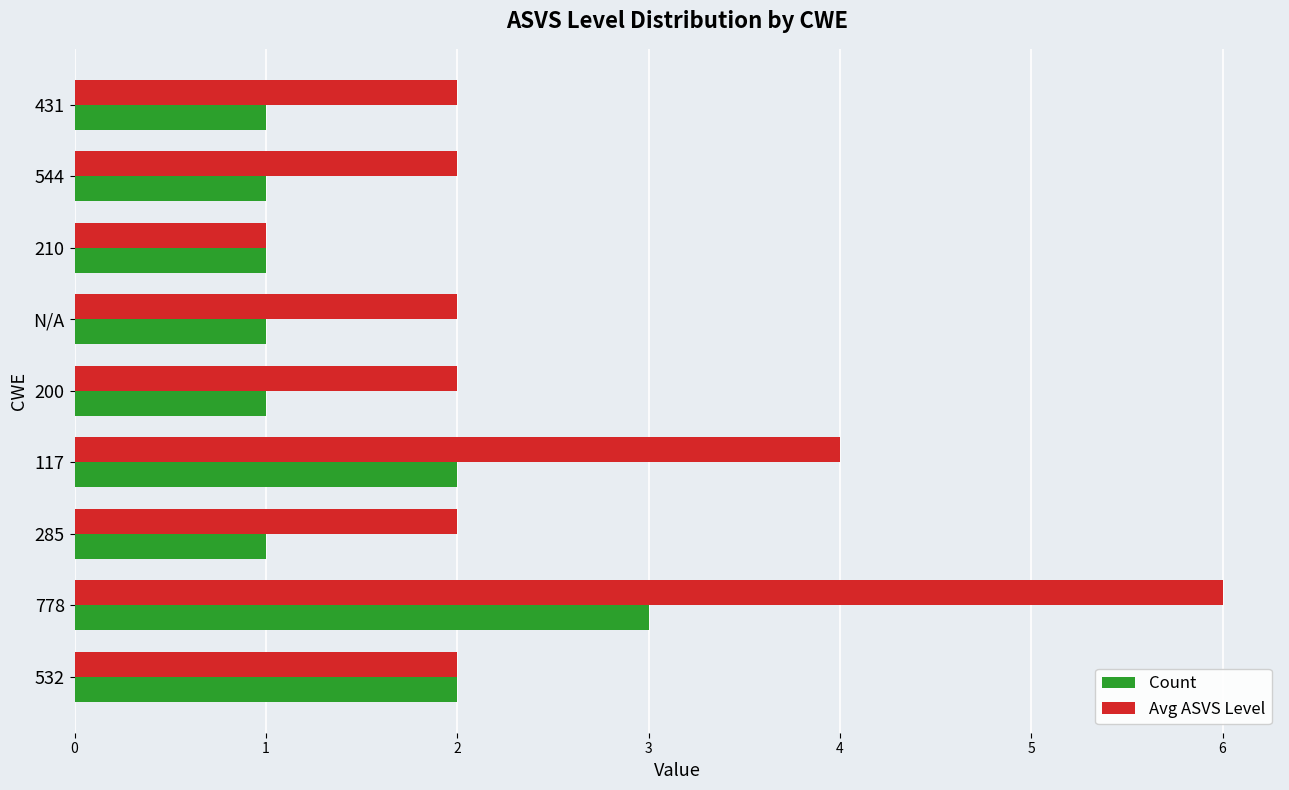

List the series in order of their peak value, highest first.

Avg ASVS Level, Count